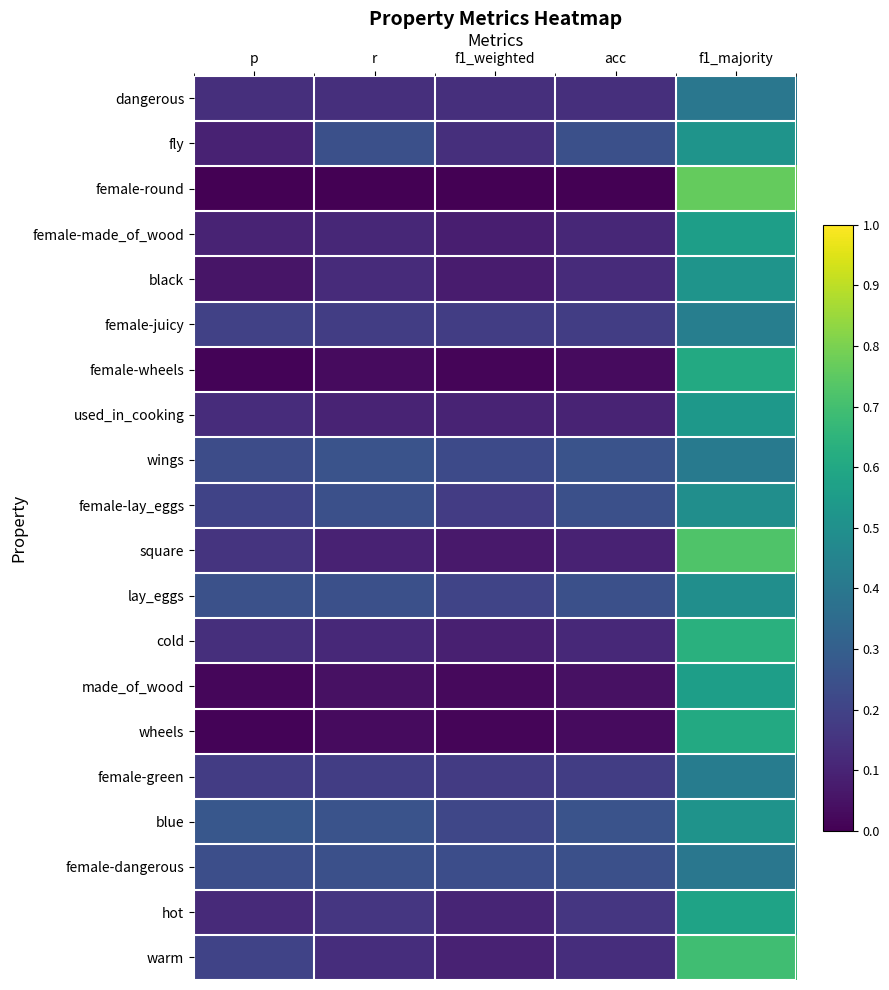

Which has a higher value, r or f1_weighted?

r